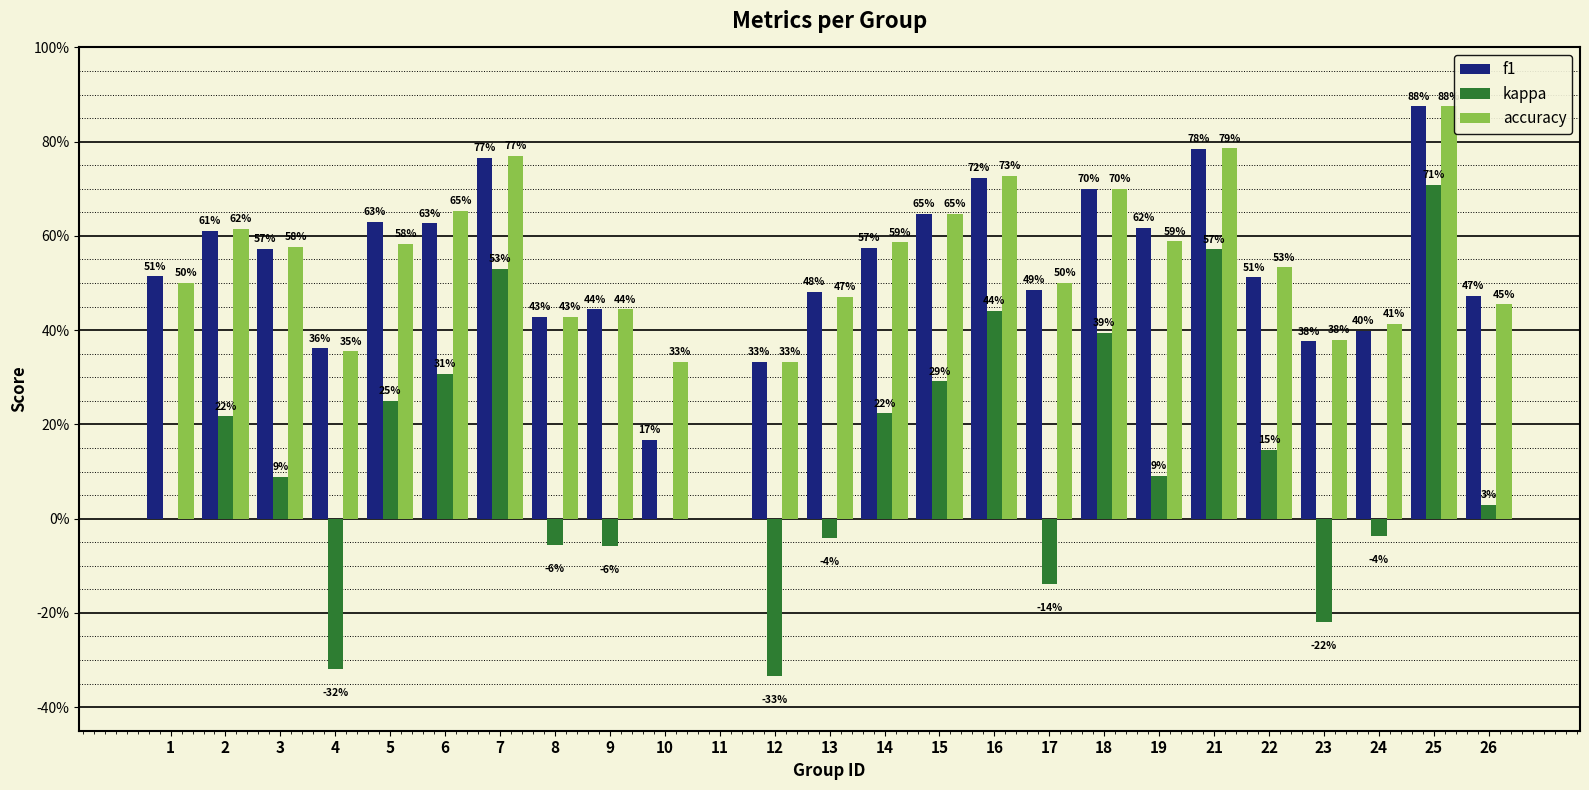

Reading left to right, what are all the values shown in this chart?

f1: 0.5	0.6	0.6	0.4	0.6	0.6	0.8	0.4	0.4	0.2	0.0	0.3	0.5	0.6	0.6	0.7	0.5	0.7	0.6	0.8	0.5	0.4	0.4	0.9	0.5
kappa: 0.0	0.2	0.1	-0.3	0.2	0.3	0.5	-0.1	-0.1	0.0	0.0	-0.3	-0.0	0.2	0.3	0.4	-0.1	0.4	0.1	0.6	0.1	-0.2	-0.0	0.7	0.0
accuracy: 0.5	0.6	0.6	0.4	0.6	0.7	0.8	0.4	0.4	0.3	0.0	0.3	0.5	0.6	0.6	0.7	0.5	0.7	0.6	0.8	0.5	0.4	0.4	0.9	0.5